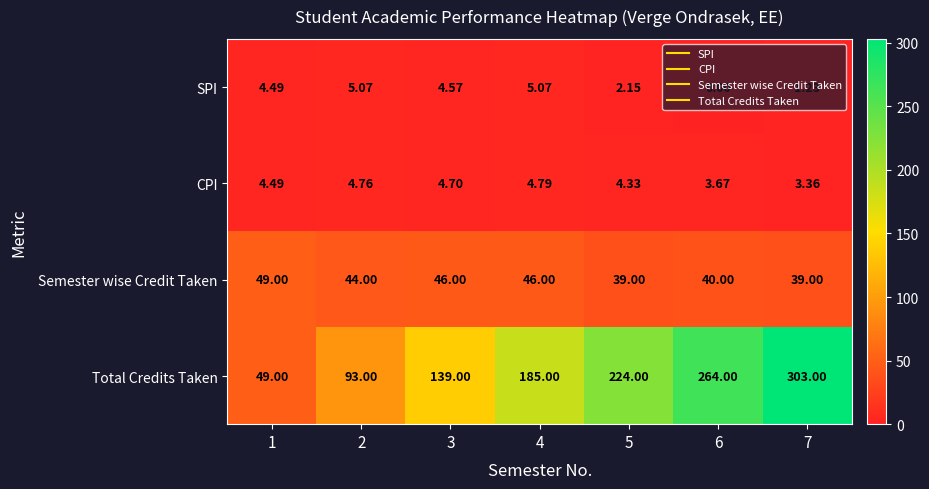

At how many categories does at least one series exceed 4?

7